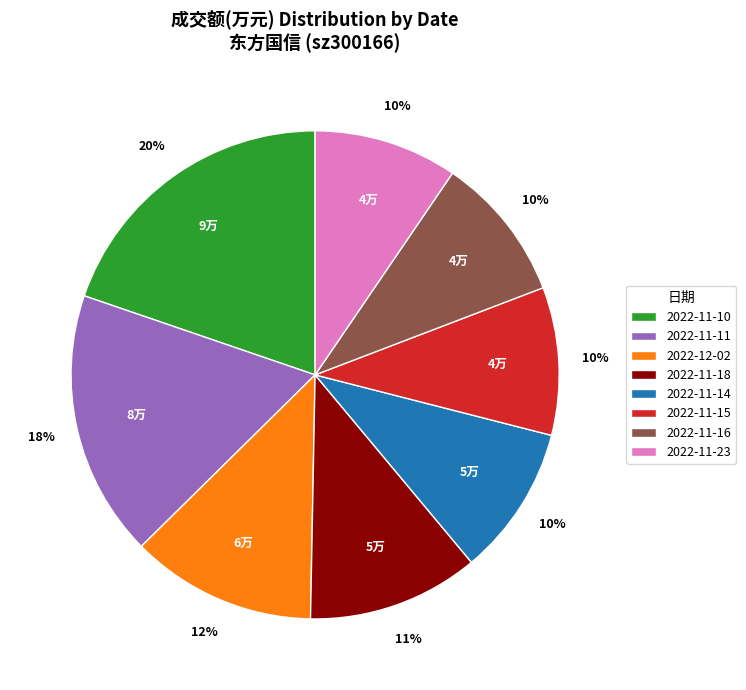

Combined, do 2022-11-18 and 2022-12-02 account for over 50%?

No